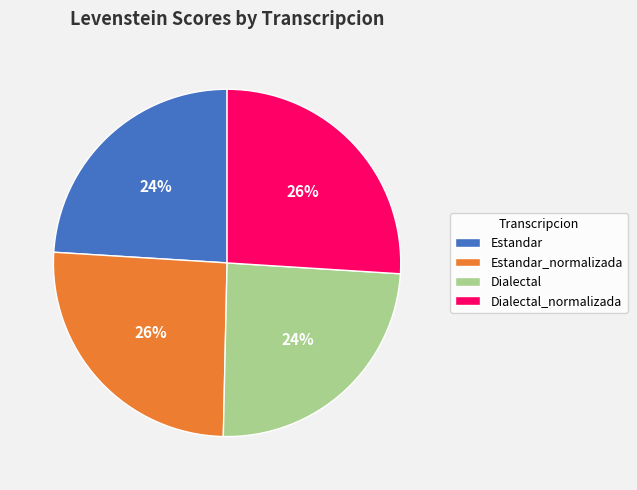

Between Dialectal and Dialectal_normalizada, which is larger?

Dialectal_normalizada